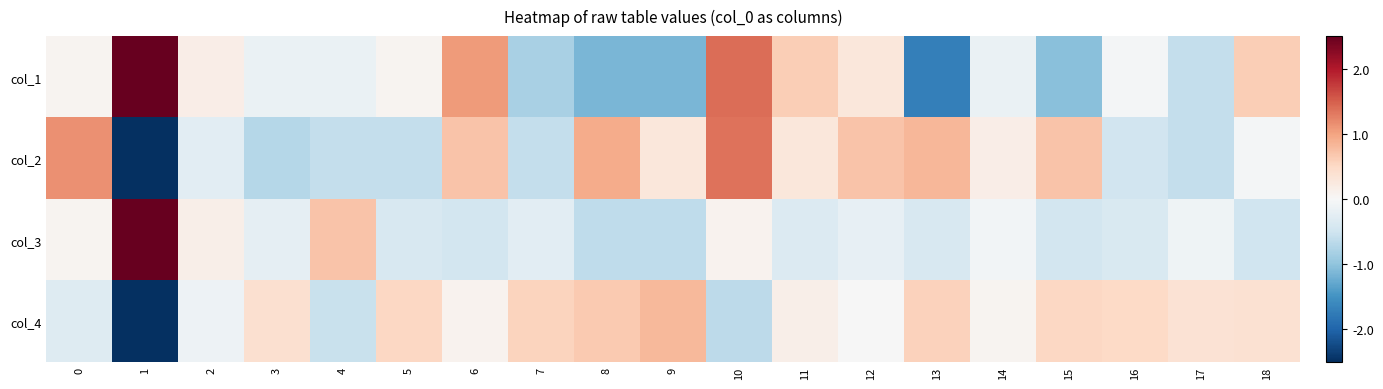

At how many categories does at least one series exceed -3?

19